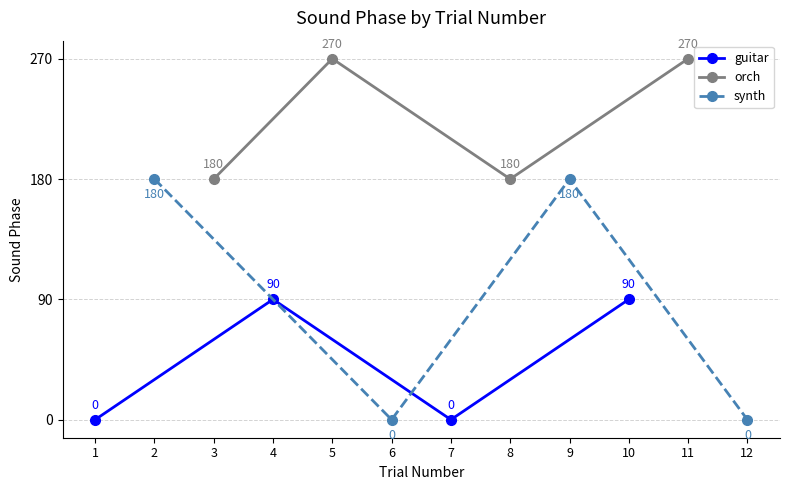

What is the value of the orch point at the 2nd from the left?

270